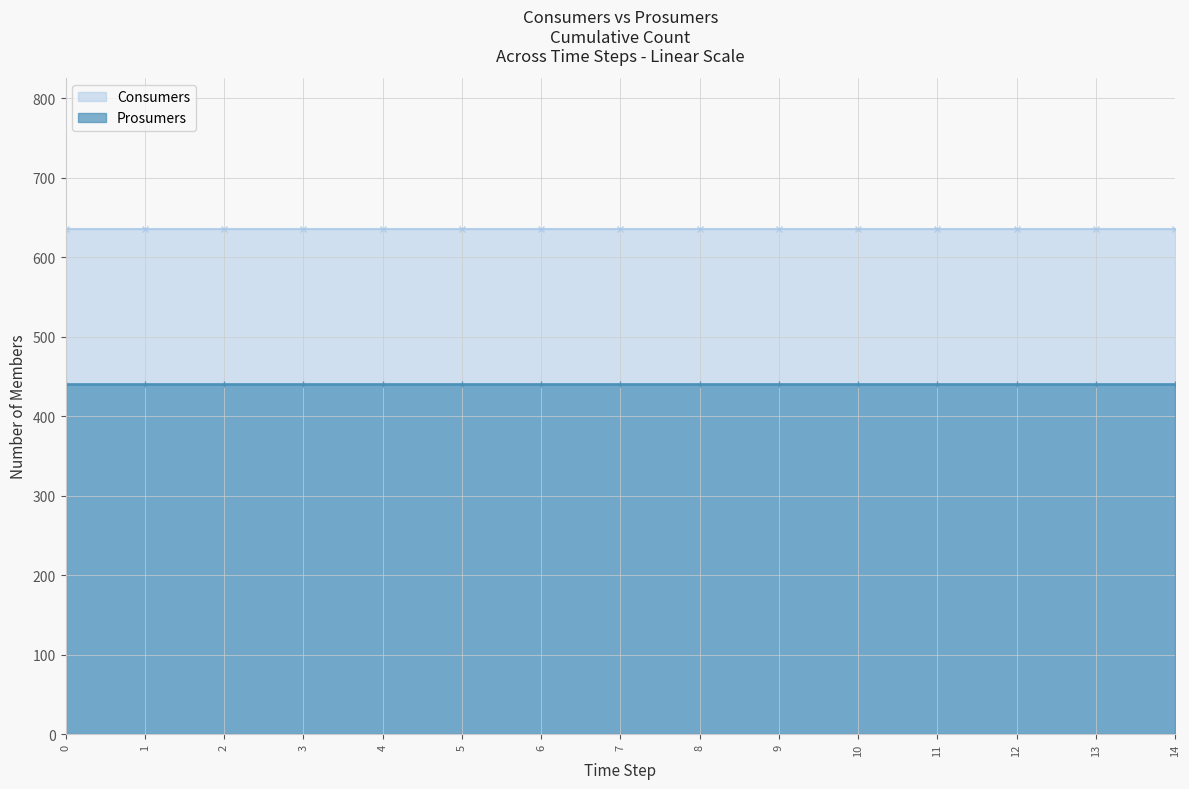

Does the chart have visible grid lines?

Yes